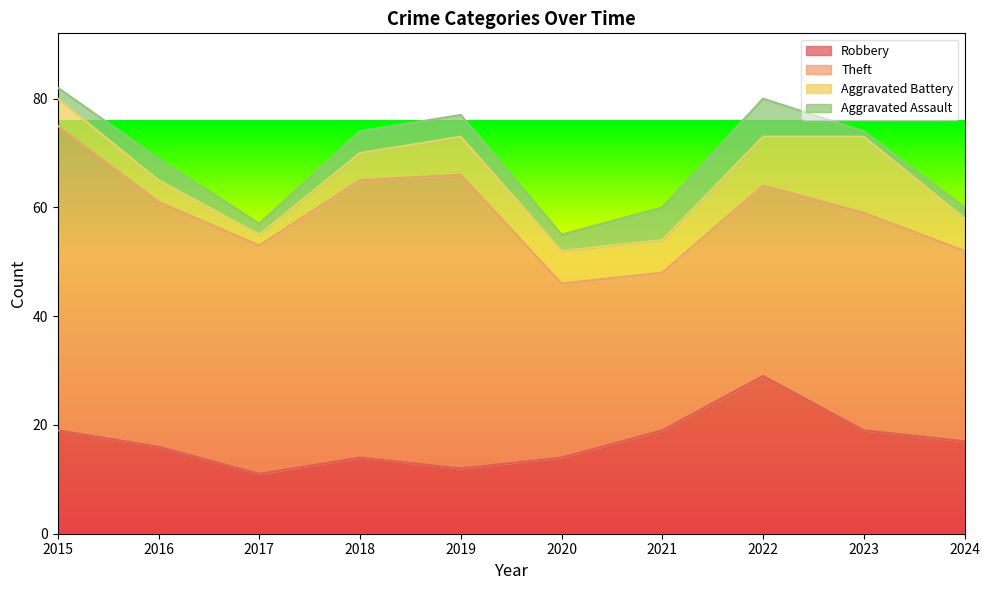

Which series has the largest total across all categories?

Theft